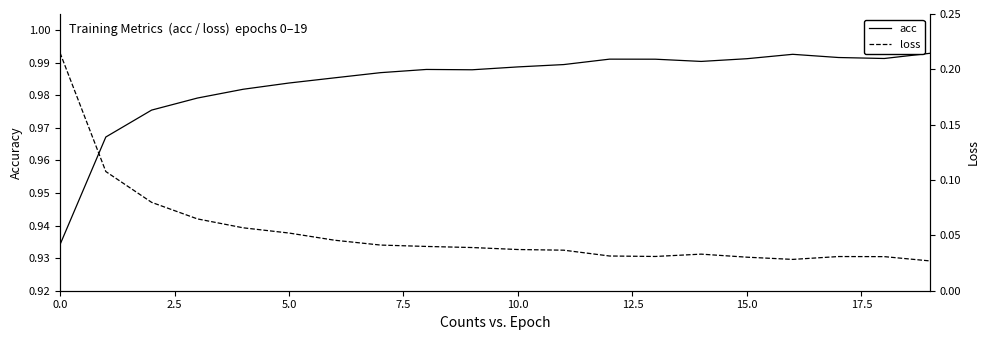

Reading left to right, transcribe all the data shown in this chart.

acc: 0.9	1.0	1.0	1.0	1.0	1.0	1.0	1.0	1.0	1.0	1.0	1.0	1.0	1.0	1.0	1.0	1.0	1.0	1.0	1.0
loss: 0.2	0.1	0.1	0.1	0.1	0.1	0.0	0.0	0.0	0.0	0.0	0.0	0.0	0.0	0.0	0.0	0.0	0.0	0.0	0.0